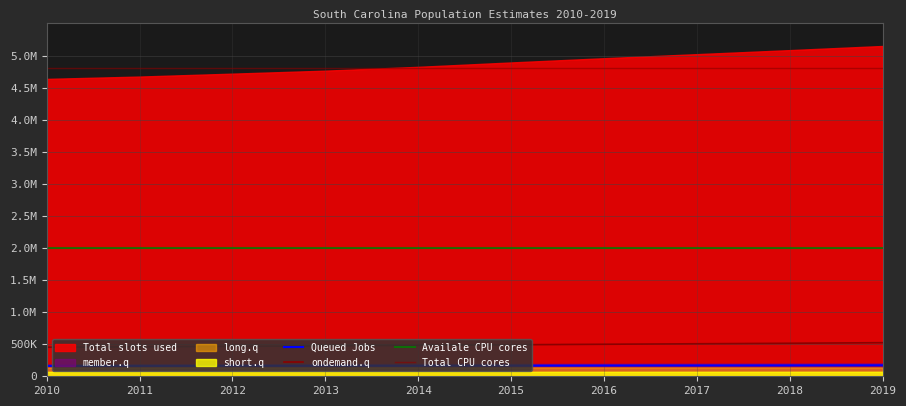

How many interior local valleys does the long.q series have?

1